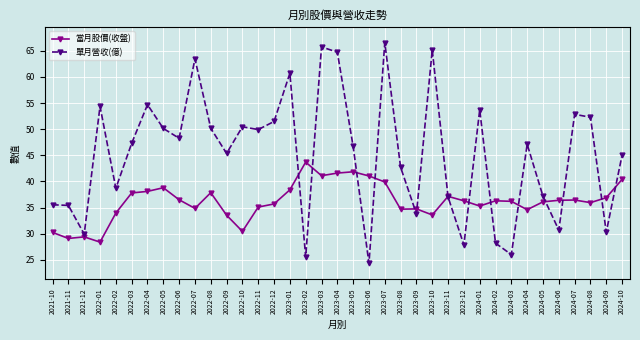

At which label does 單月營收(億) first exceed 47?

2022-01